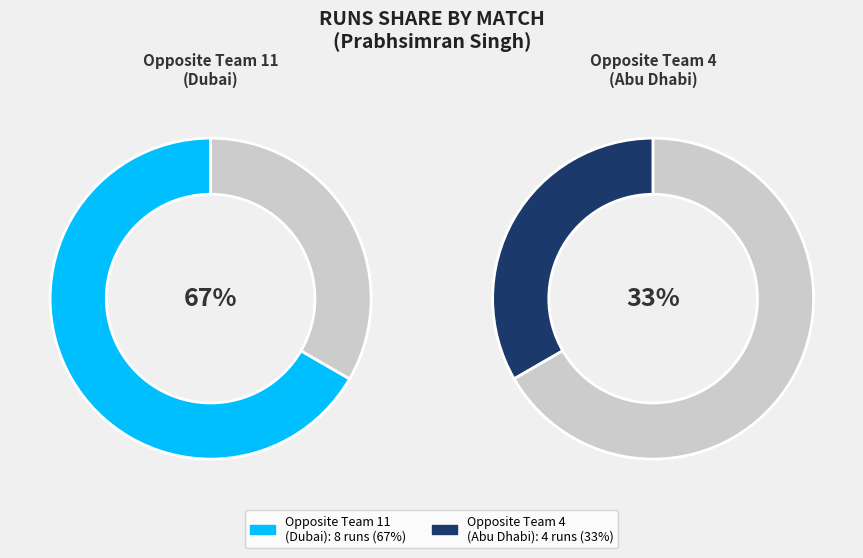

What is the ratio of the value at 4 to the value at 11?

0.5